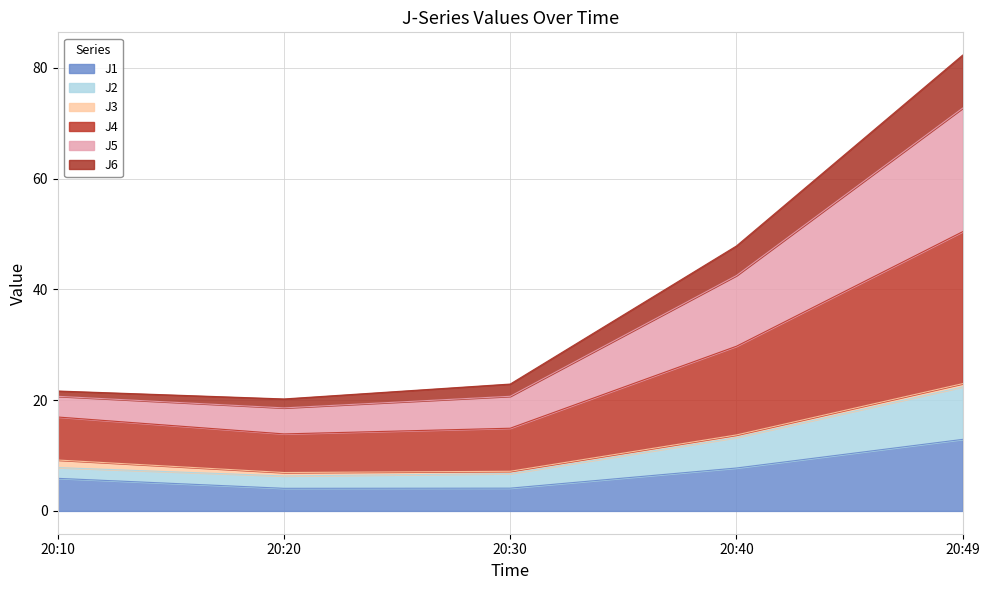

What is the difference between the J5 values at 20:30 and 20:10?

2.0